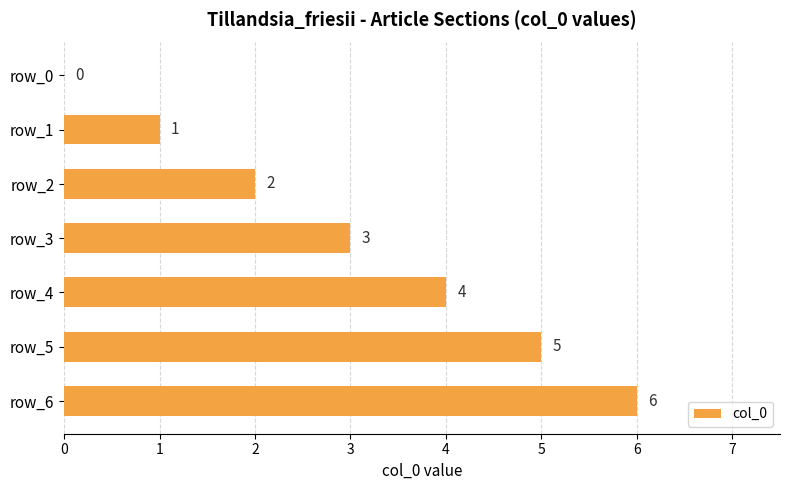

Count the number of data series in this chart.

1